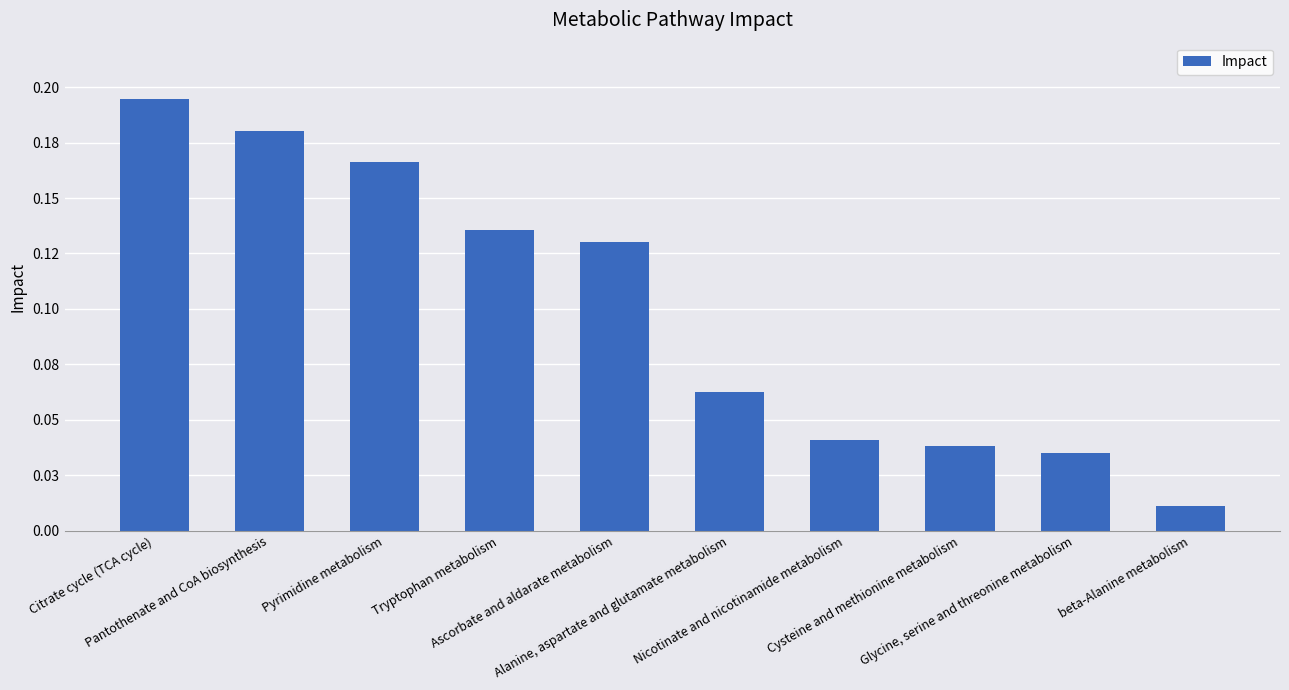

Reading right to left, extract all data points from this chart.

beta-Alanine metabolism=0.0	Glycine, serine and threonine metabolism=0.0	Cysteine and methionine metabolism=0.0	Nicotinate and nicotinamide metabolism=0.0	Alanine, aspartate and glutamate metabolism=0.1	Ascorbate and aldarate metabolism=0.1	Tryptophan metabolism=0.1	Pyrimidine metabolism=0.2	Pantothenate and CoA biosynthesis=0.2	Citrate cycle (TCA cycle)=0.2